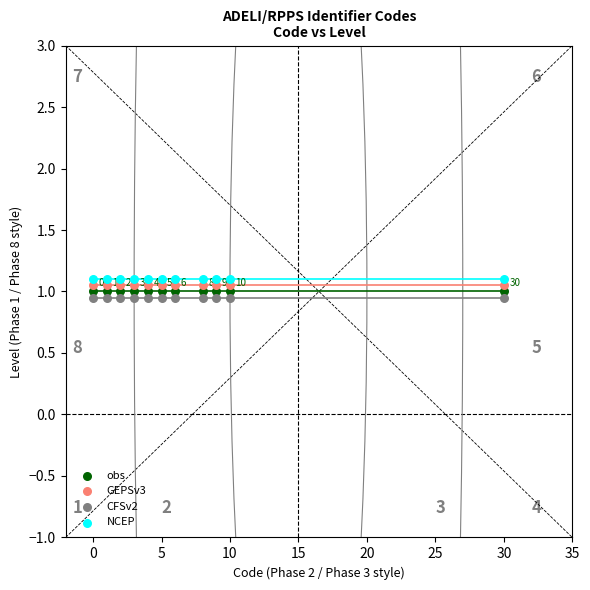

What are all the series names shown in the legend?

obs, GEPSv3, CFSv2, NCEP